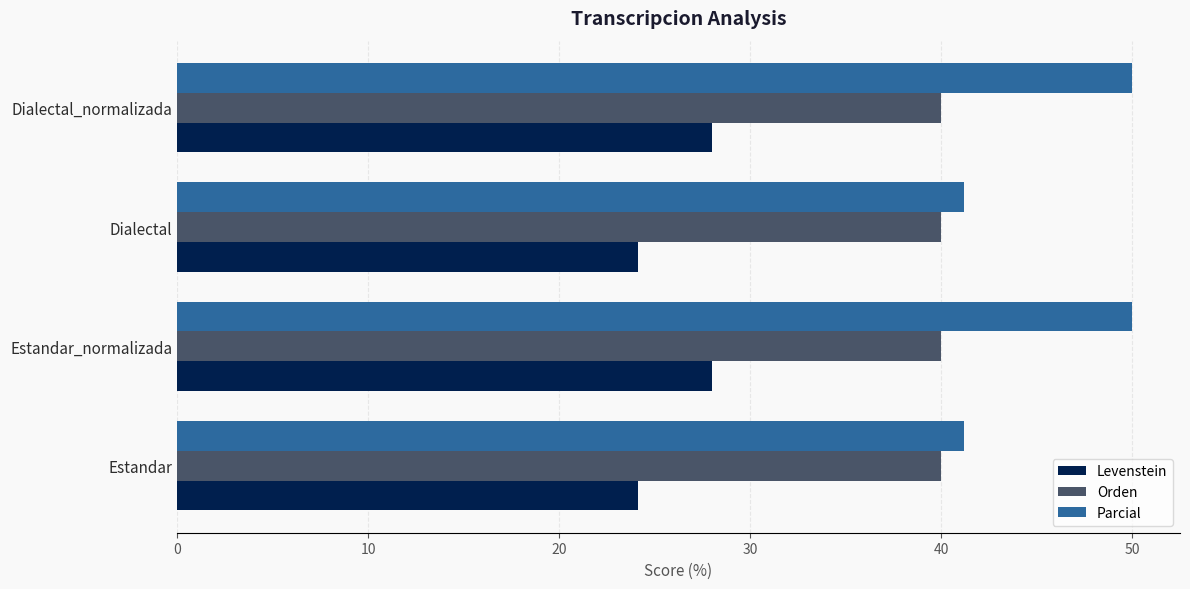

What is the sum of all Levenstein values?

104.3